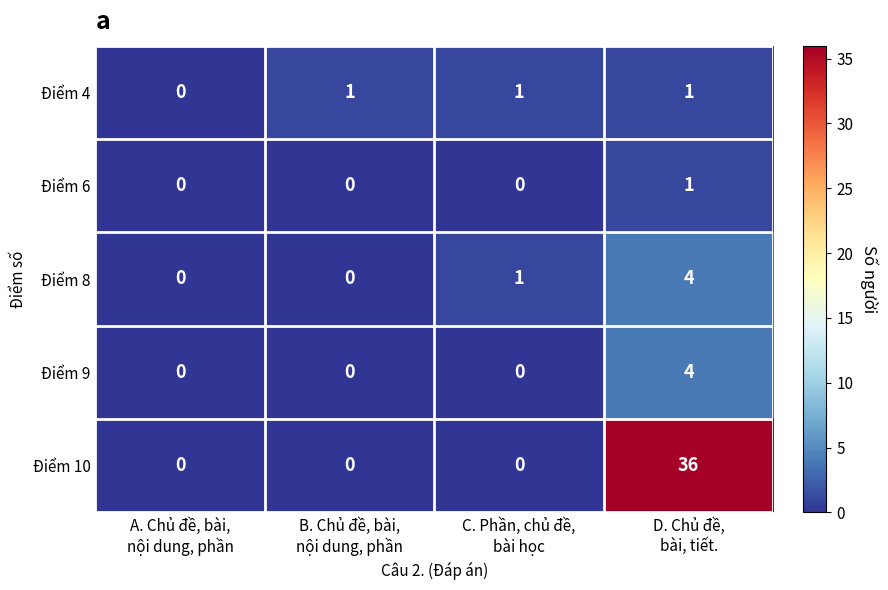

How many series are shown in this chart?

5